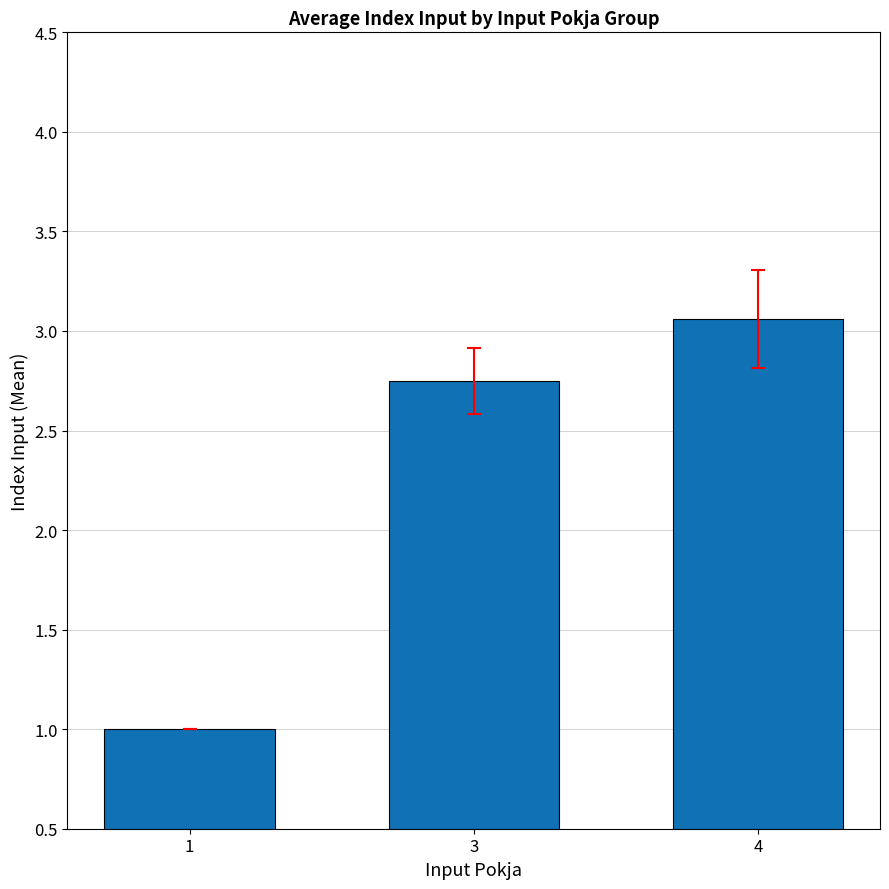

What is the sum of the values at 3 and 1?

3.8